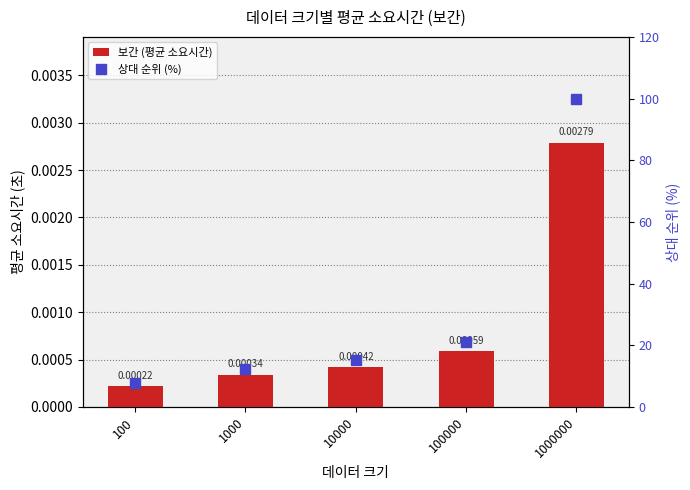

Reading right to left, transcribe all the data shown in this chart.

보간 (평균 소요시간): 0.0	0.0	0.0	0.0	0.0
상대 순위 (%): 100.0	21.1	15.1	12.2	7.9